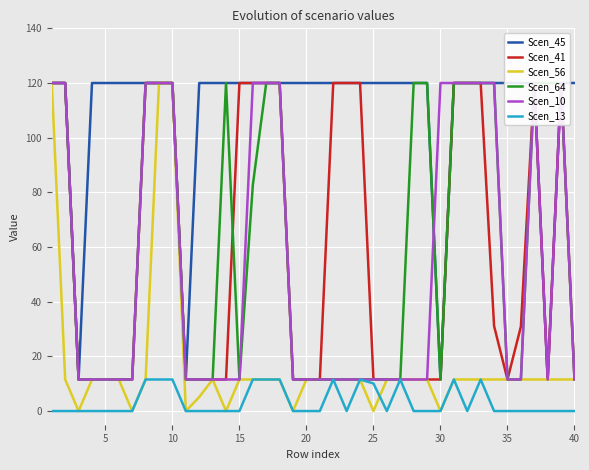

At how many categories does at least one series exceed 33?

38